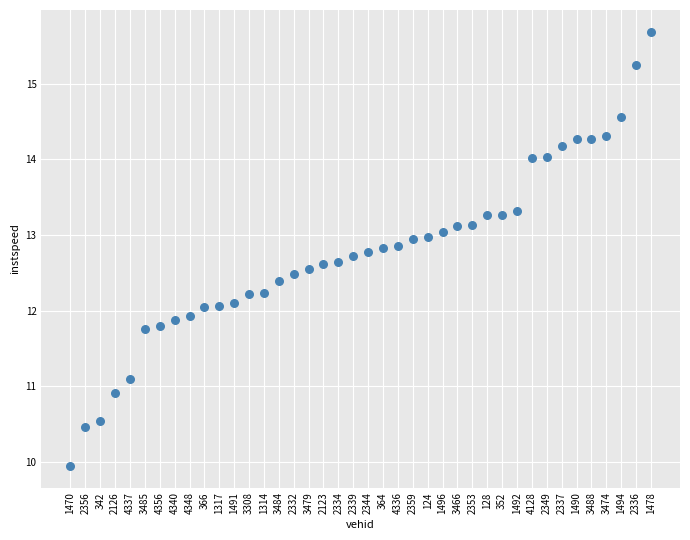

What is the range of Y values (max minus min)?

5.7